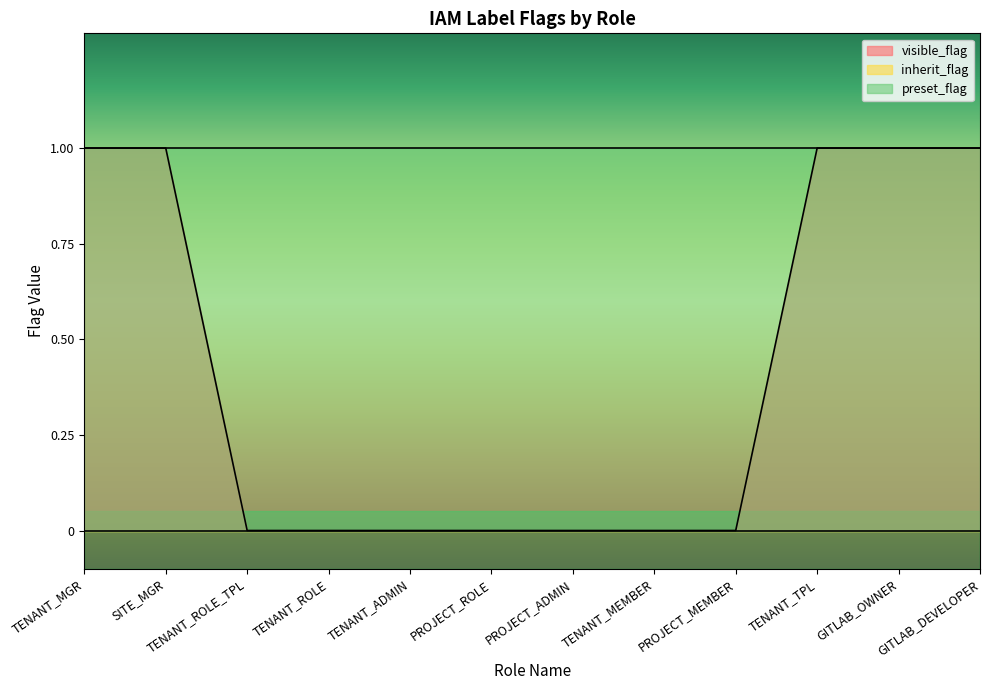

Reading left to right, what are all the values shown in this chart?

visible_flag: TENANT_MGR=1	SITE_MGR=1	TENANT_ROLE_TPL=0	TENANT_ROLE=0	TENANT_ADMIN=0	PROJECT_ROLE=0	PROJECT_ADMIN=0	TENANT_MEMBER=0	PROJECT_MEMBER=0	TENANT_TPL=1	GITLAB_OWNER=1	GITLAB_DEVELOPER=1
inherit_flag: TENANT_MGR=0	SITE_MGR=0	TENANT_ROLE_TPL=0	TENANT_ROLE=0	TENANT_ADMIN=0	PROJECT_ROLE=0	PROJECT_ADMIN=0	TENANT_MEMBER=0	PROJECT_MEMBER=0	TENANT_TPL=0	GITLAB_OWNER=0	GITLAB_DEVELOPER=0
preset_flag: TENANT_MGR=1	SITE_MGR=1	TENANT_ROLE_TPL=1	TENANT_ROLE=1	TENANT_ADMIN=1	PROJECT_ROLE=1	PROJECT_ADMIN=1	TENANT_MEMBER=1	PROJECT_MEMBER=1	TENANT_TPL=1	GITLAB_OWNER=1	GITLAB_DEVELOPER=1